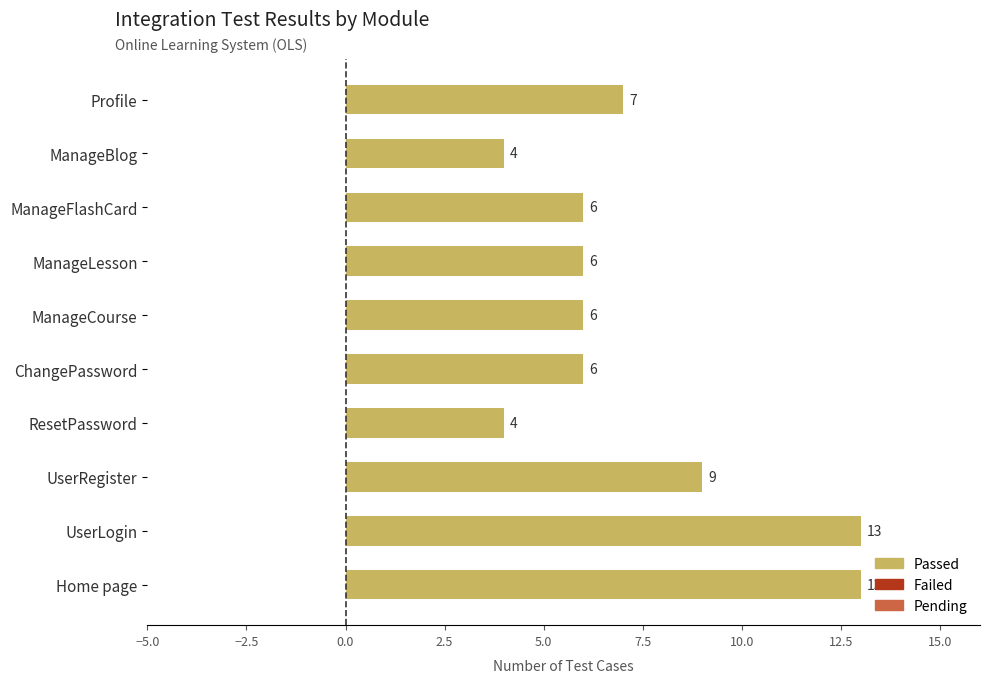

Is it true that the value at UserLogin is 13?

True